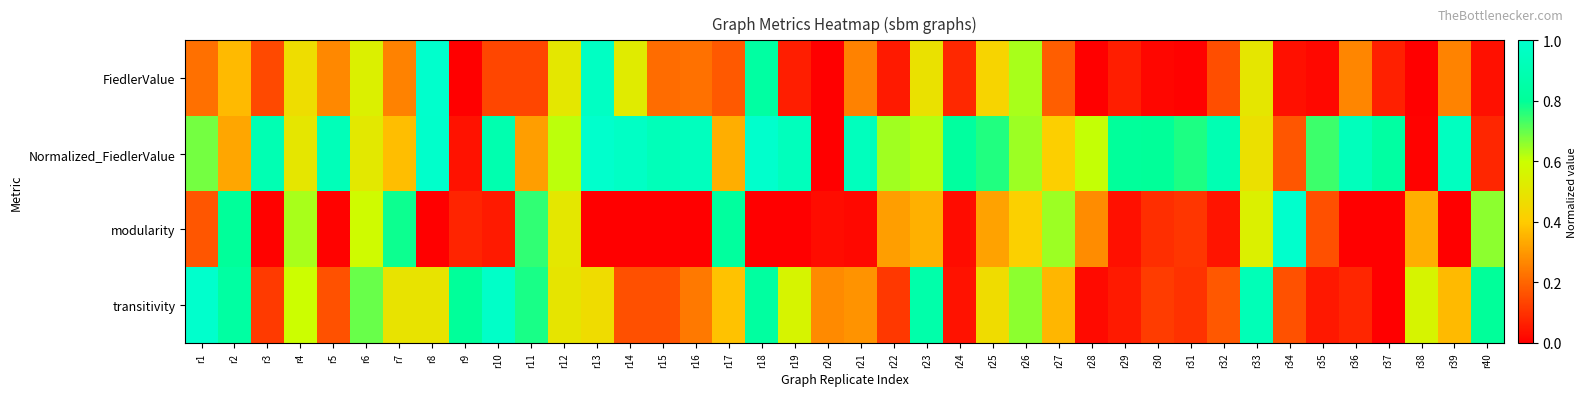

Which series has the largest range (max minus min)?

FiedlerValue